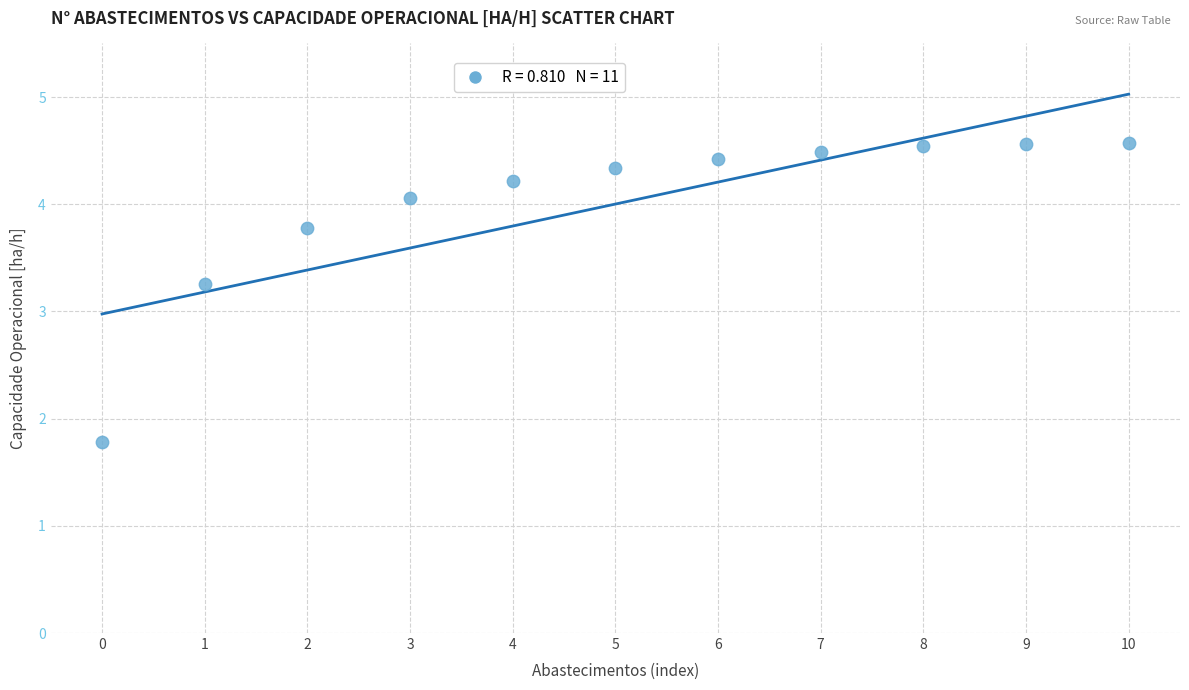

What Y value in the scatter plot is closest to 3?

3.3